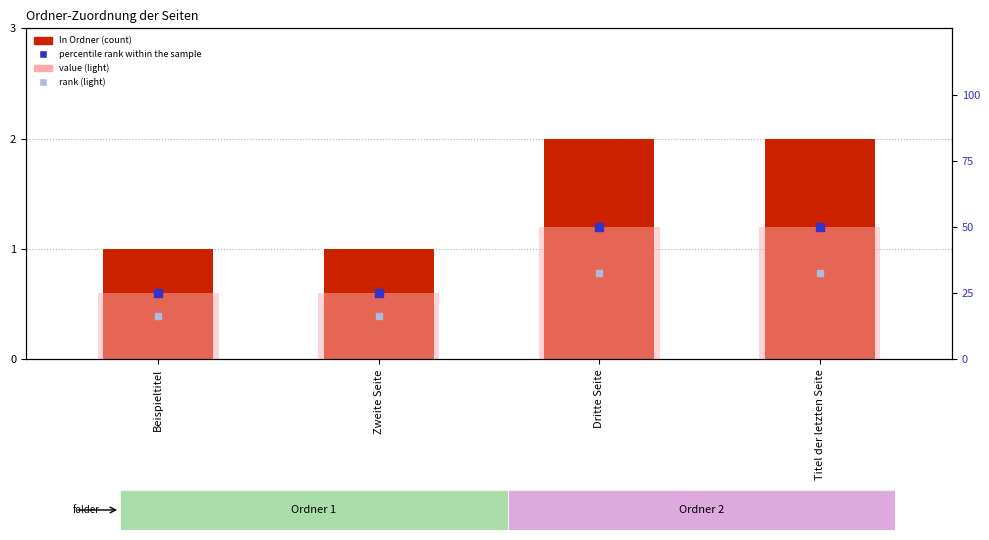

Is the value of value (light) at Beispieltitel greater than the value of rank (light) at Titel der letzten Seite?

No